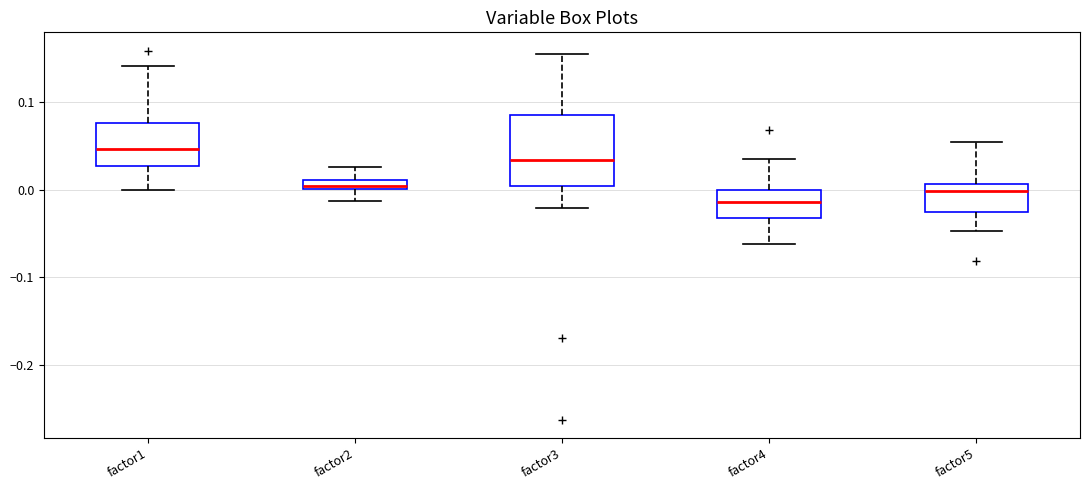

Which box's median line is the lowest?

factor4